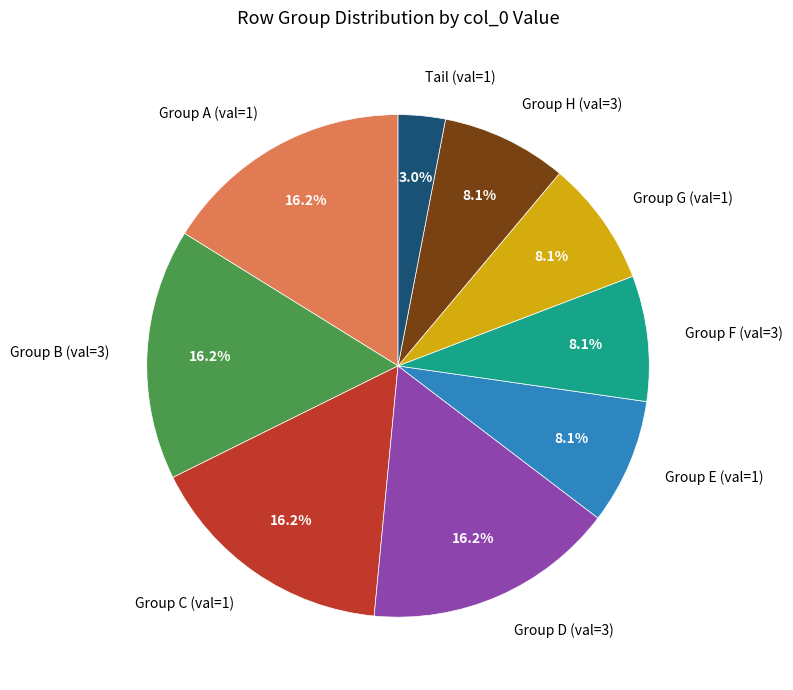

Approximately how many times larger is the value at Group C (val=1) compared to Group D (val=3)?

1.0